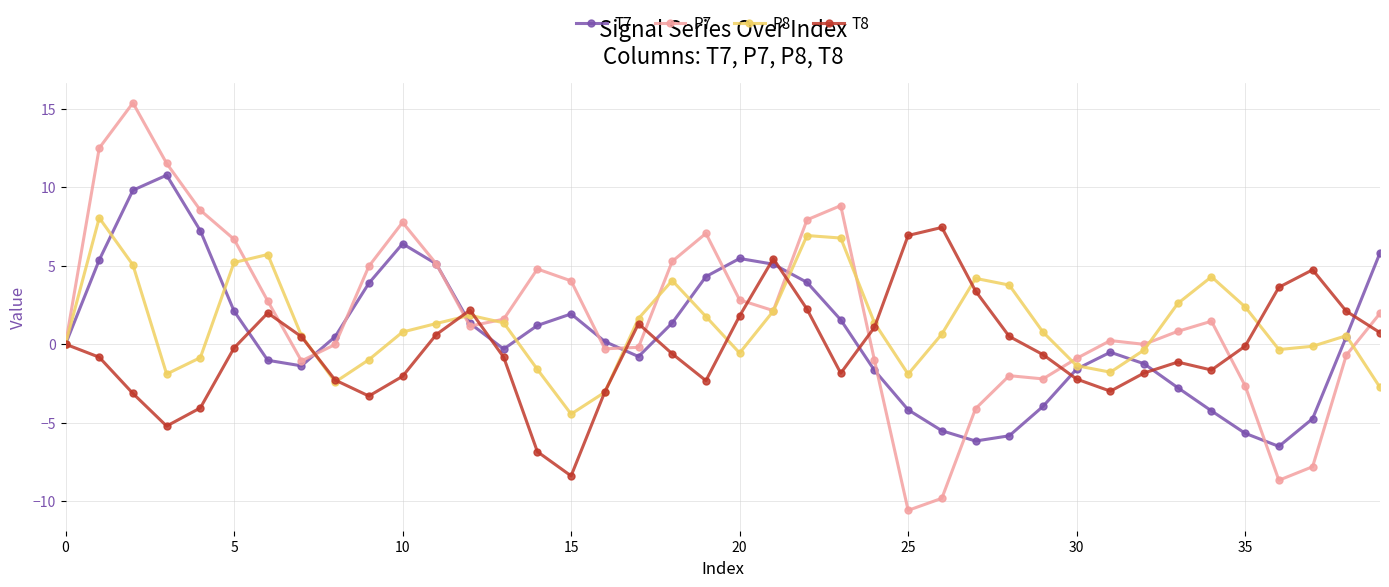

What is the lowest value of the T7 series?

-6.5